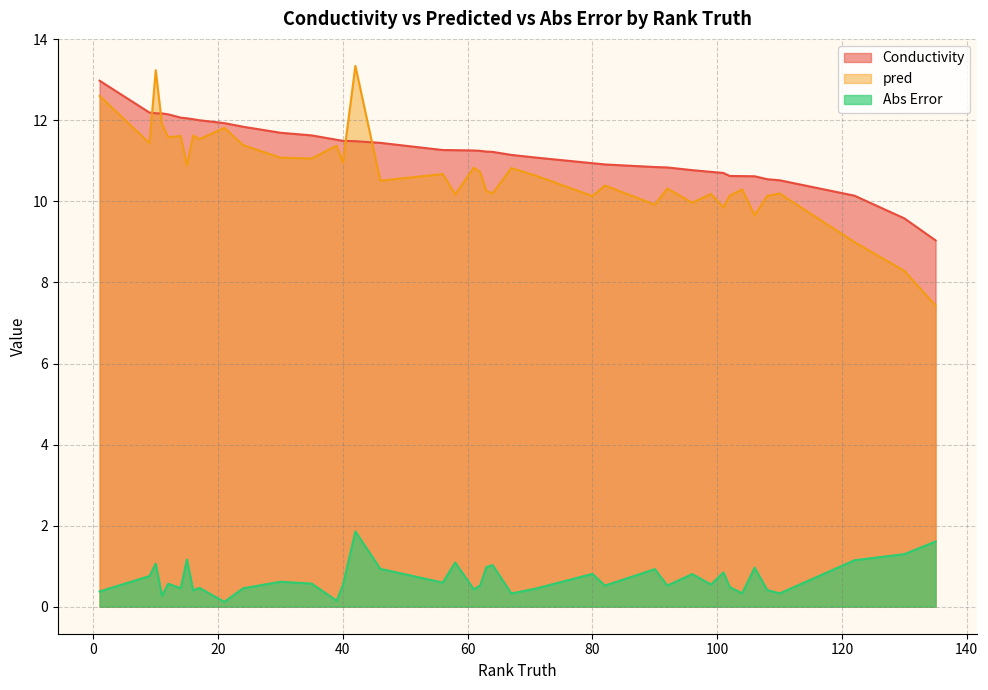

At which category does the chart reach its minimum across all series?

21